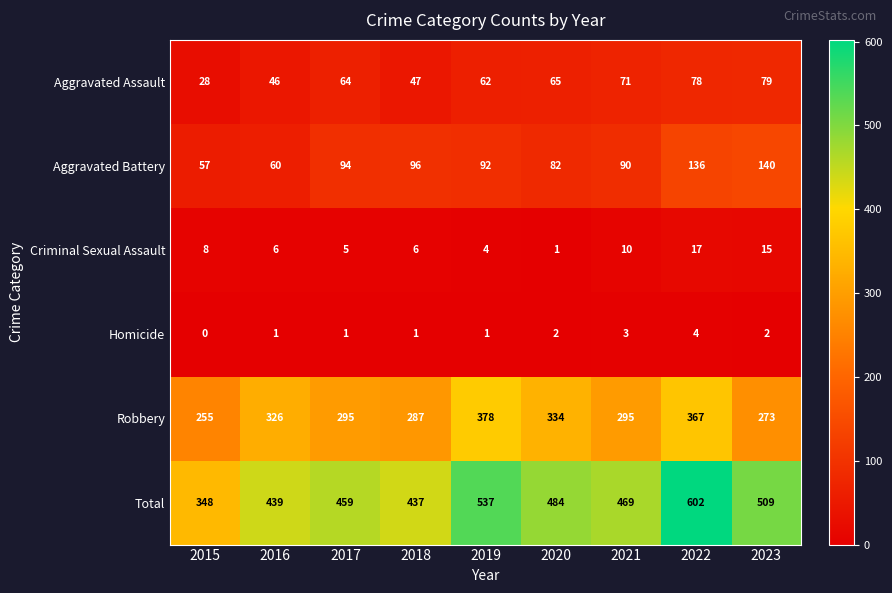

Is it true that Robbery equals 453 at 2018?

False